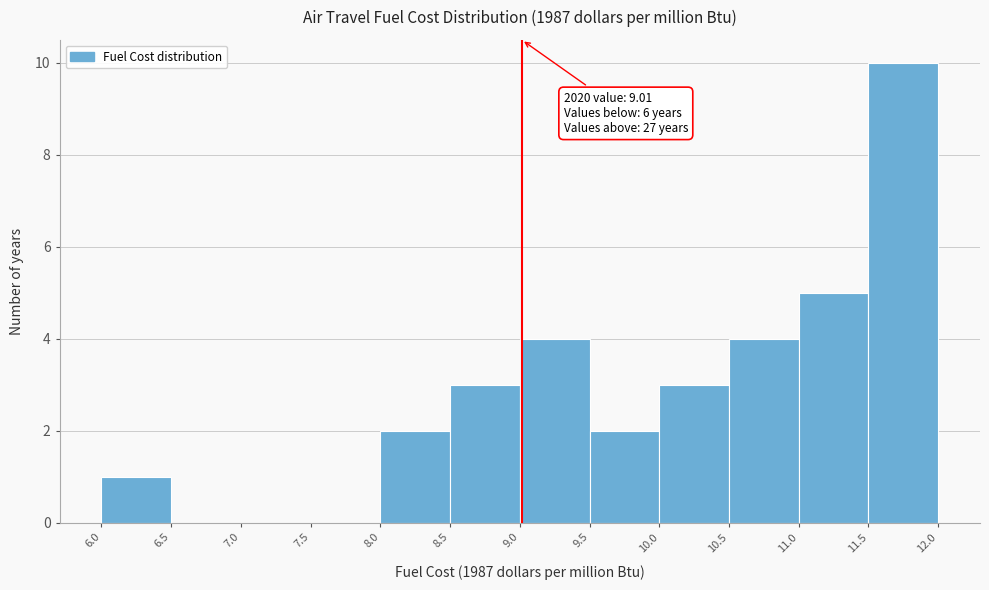

Over which range of the x-axis is the bar tallest?

11.5 to 12.0